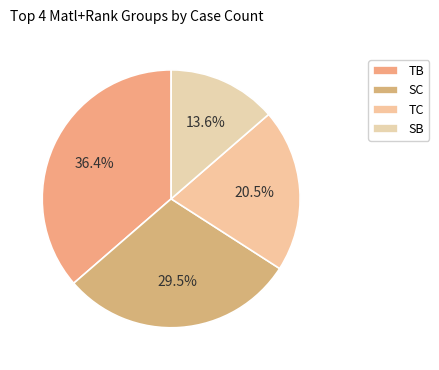

How many segments does this pie chart have?

4